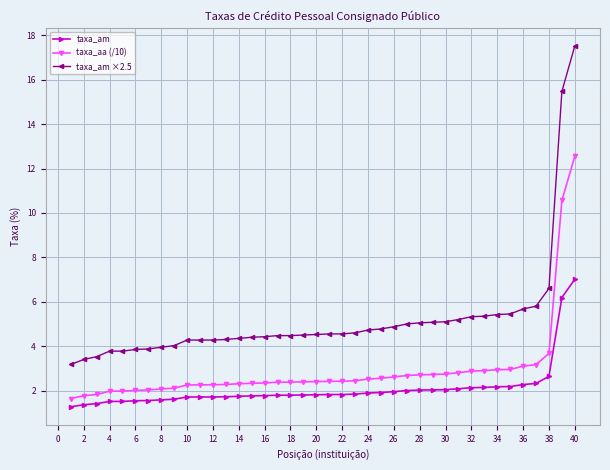

List the series in order of their peak value, highest first.

taxa_am ×2.5, taxa_aa (/10), taxa_am